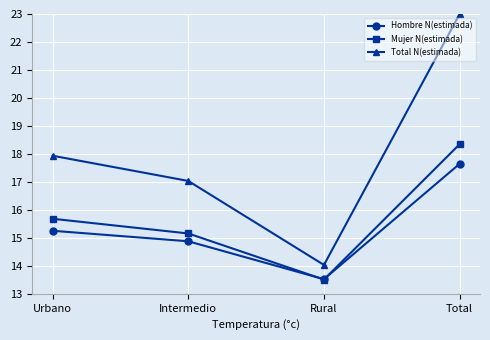

The Total N(estimada) series shows 17.9 at Urbano. True or false?

True